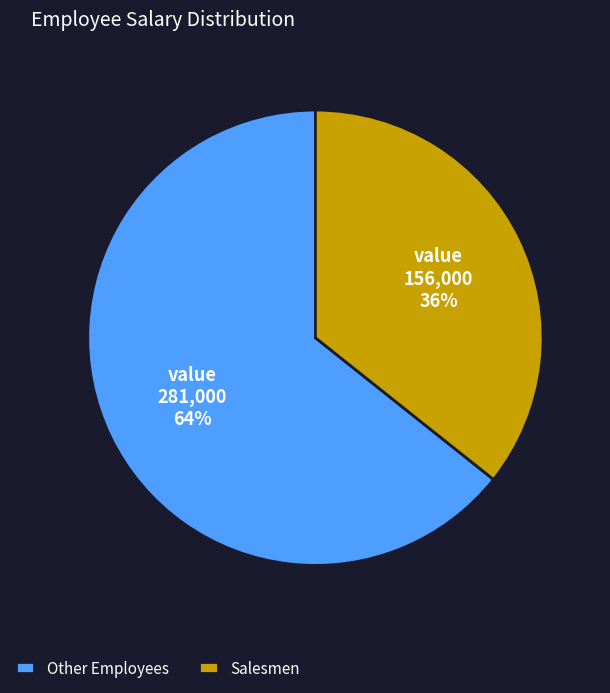

Is the sum of Other Employees and Salesmen greater than half?

Yes